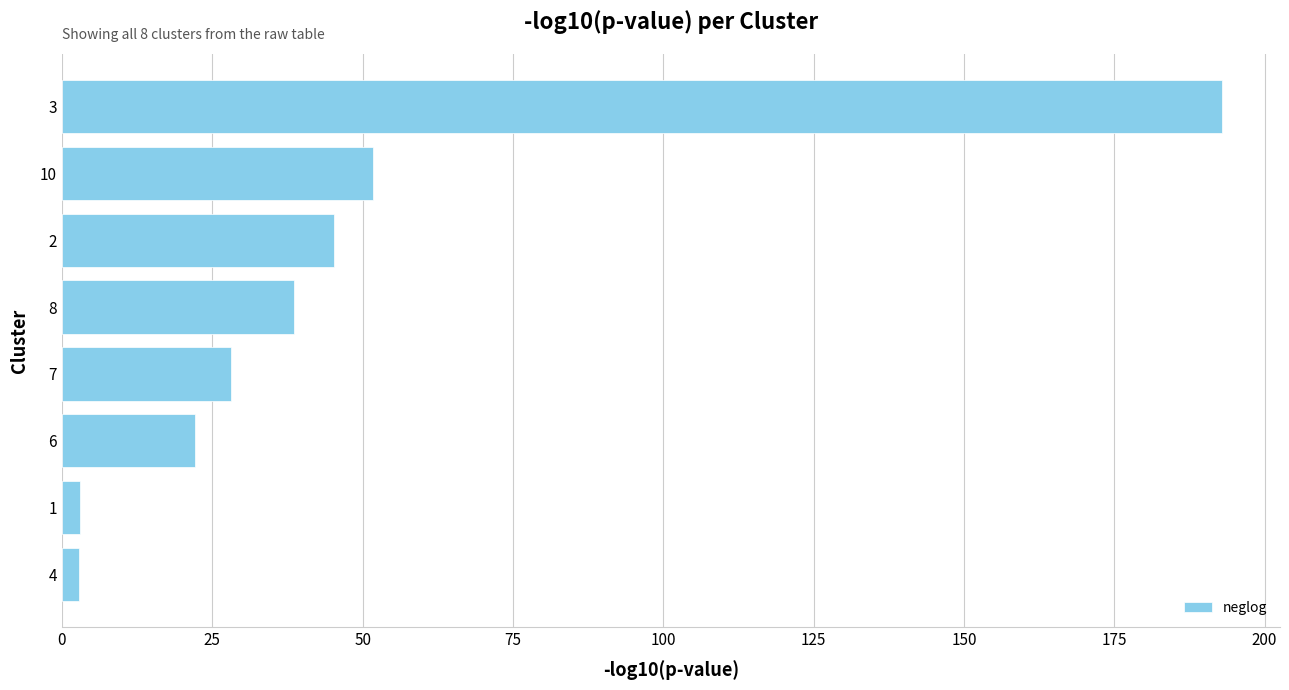

Which label corresponds to the largest value in the chart?

3